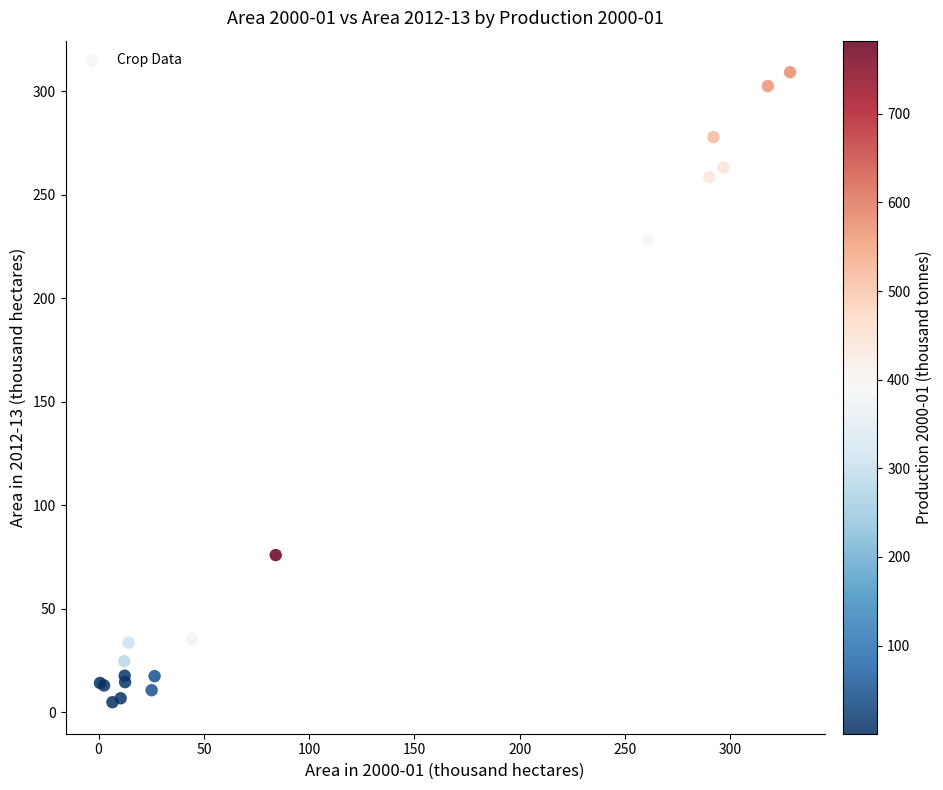

What Y value in the scatter plot is closest to 157?

228.1